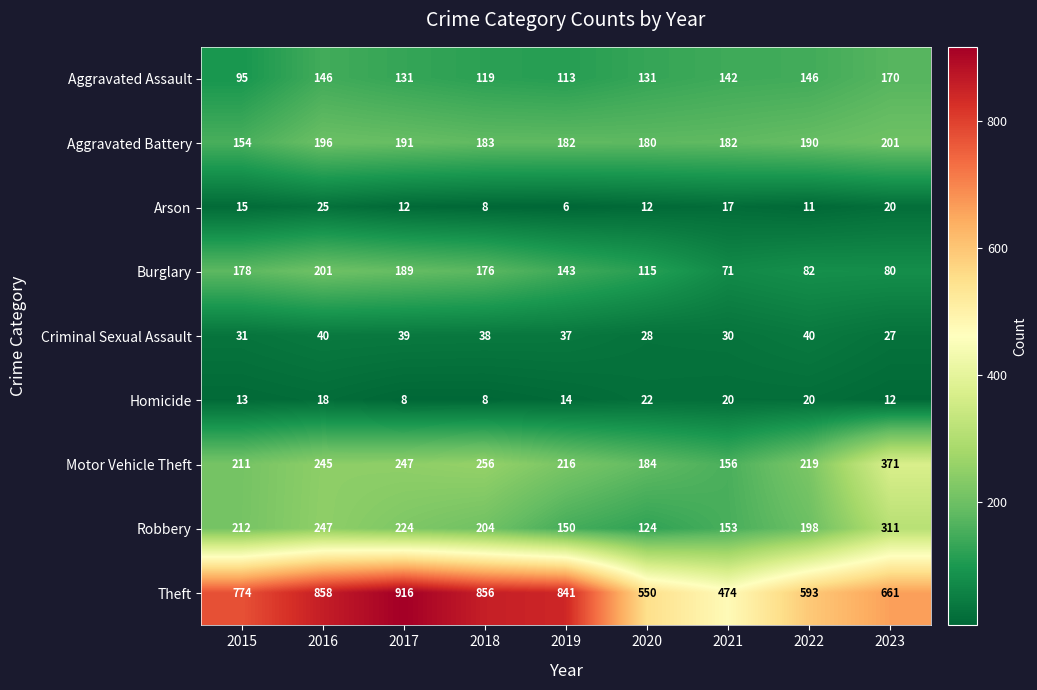

Which series has the largest total across all categories?

Theft